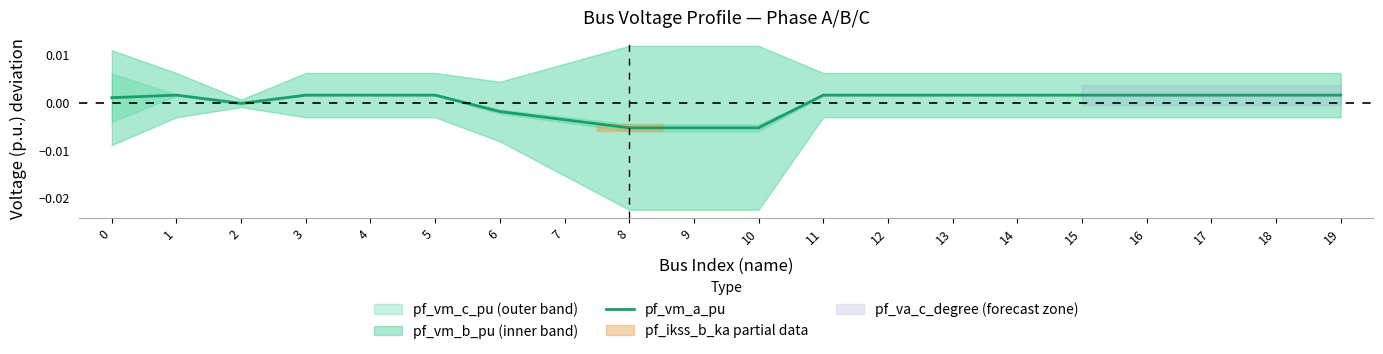

Which label corresponds to the largest value in the chart?

1